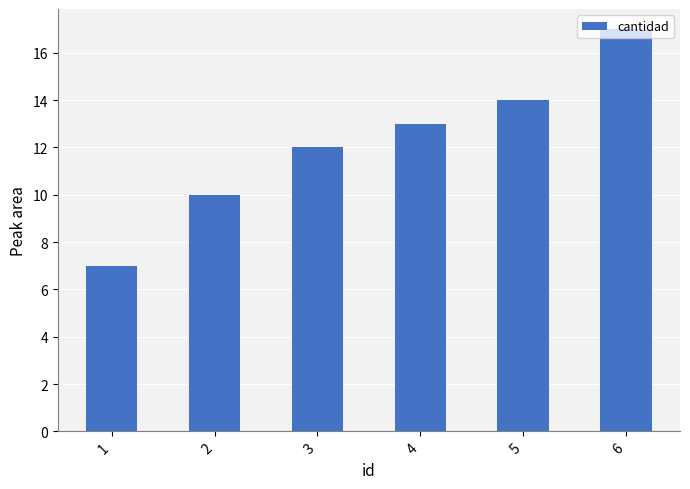

What is the average value?

12